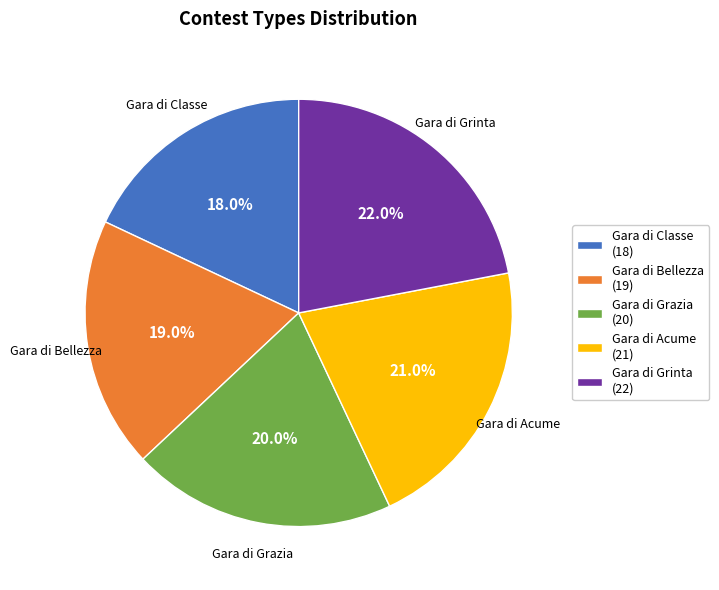

What is the total percentage of Gara di Bellezza and Gara di Acume?

40.0%